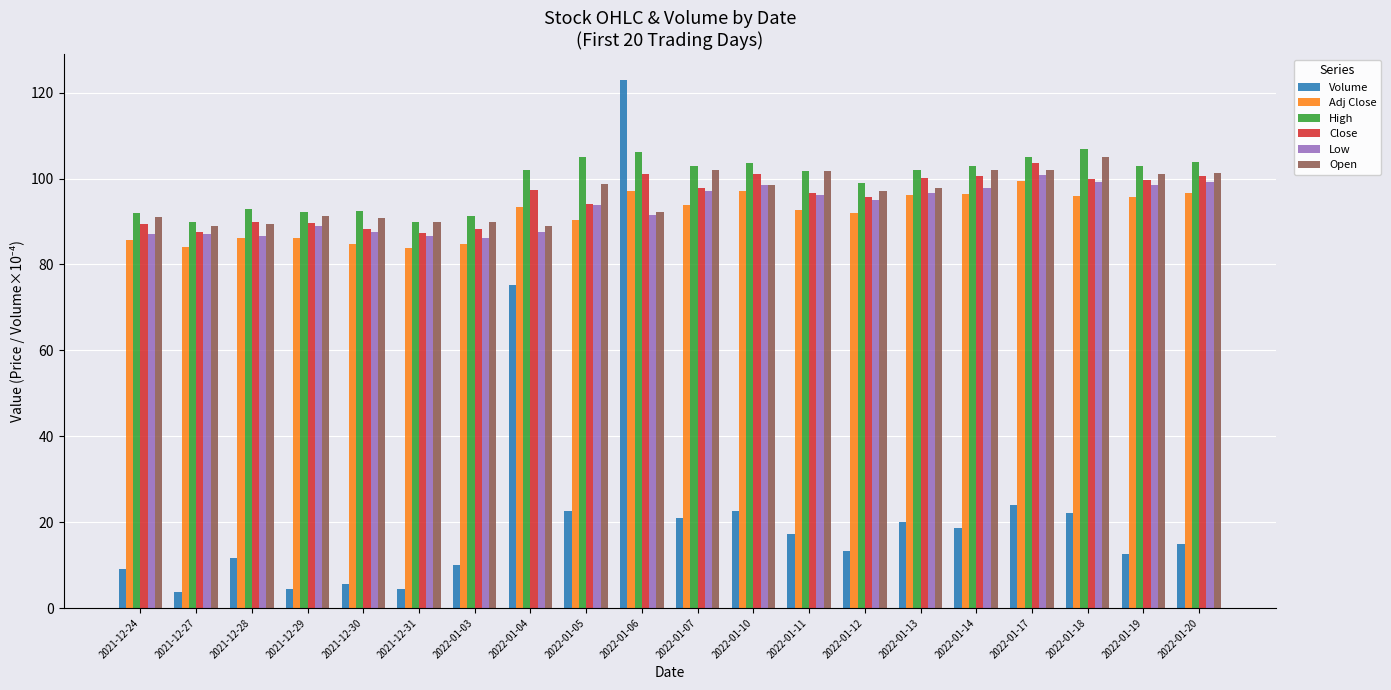

What is the spread (max minus min) of values at 2022-01-20?

89.0